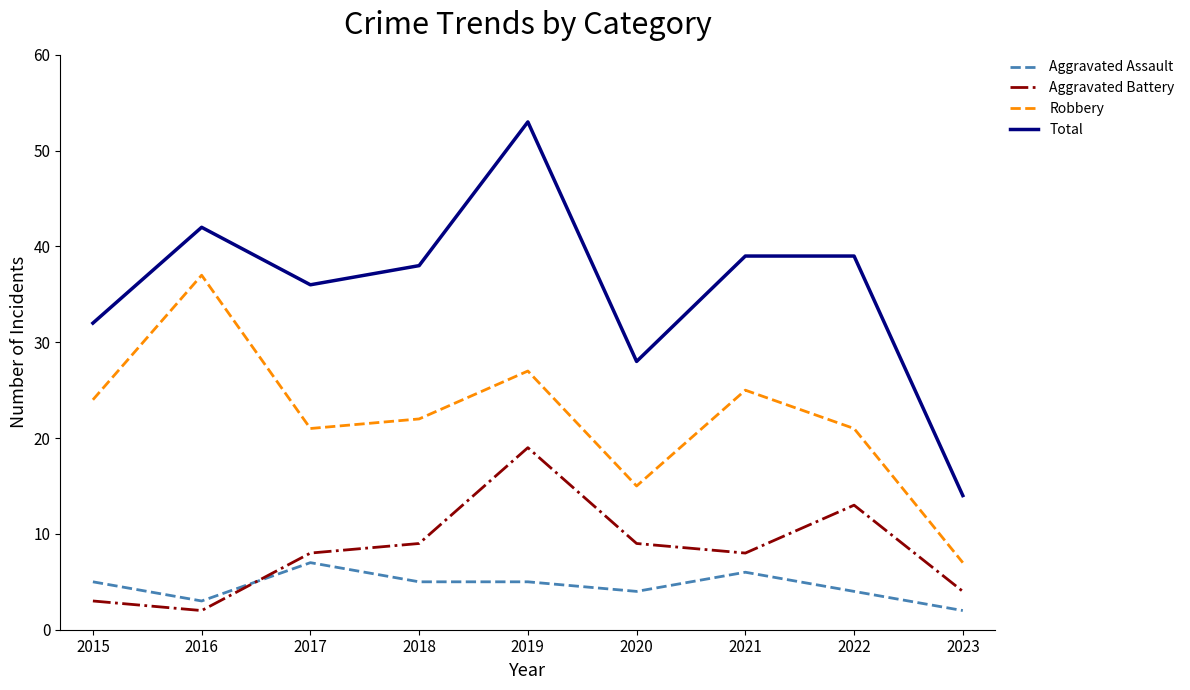

True or false: Robbery and Aggravated Assault intersect in this chart.

False